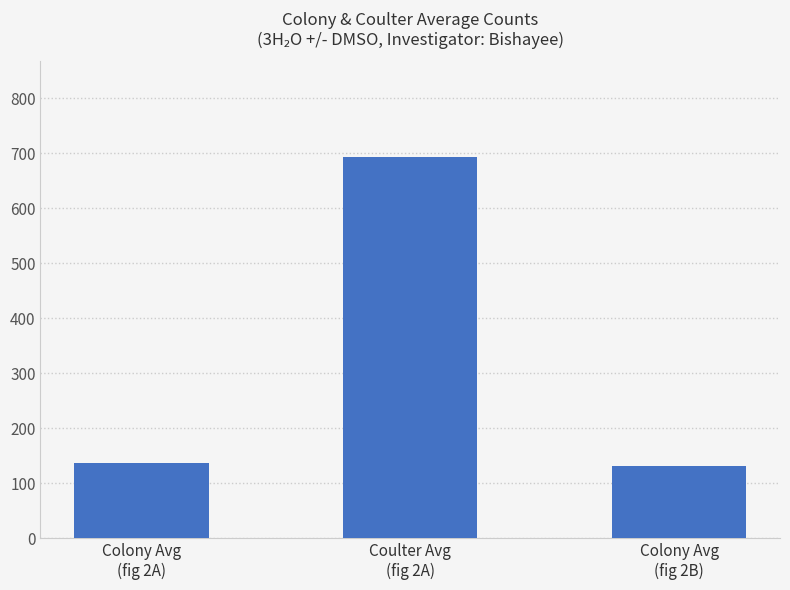

Count the number of categories in the chart.

3